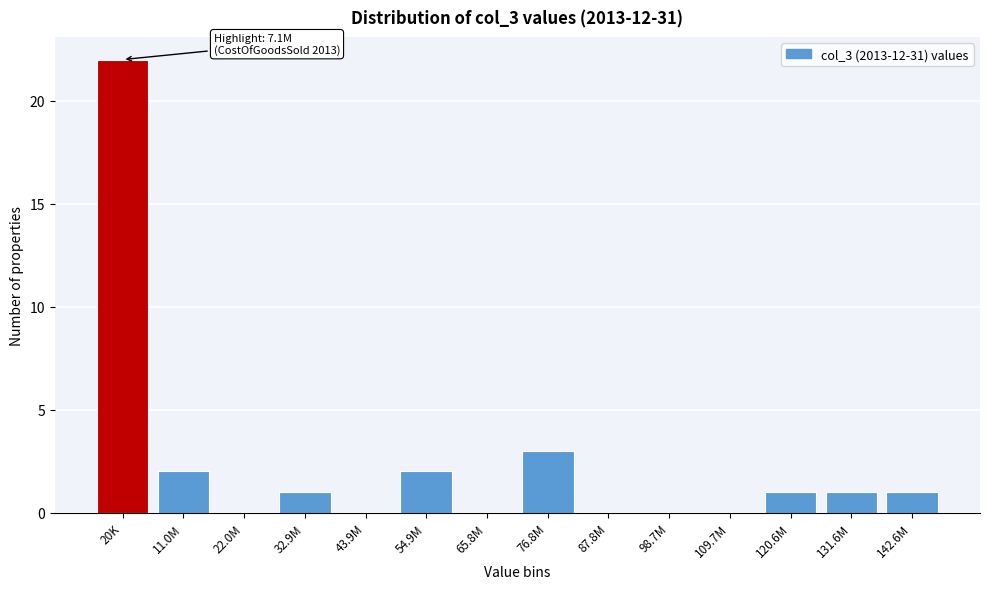

Reading left to right, what are all the values shown in this chart?

20K=22	11.0M=2	22.0M=0	32.9M=1	43.9M=0	54.9M=2	65.8M=0	76.8M=3	87.8M=0	98.7M=0	109.7M=0	120.6M=1	131.6M=1	142.6M=1